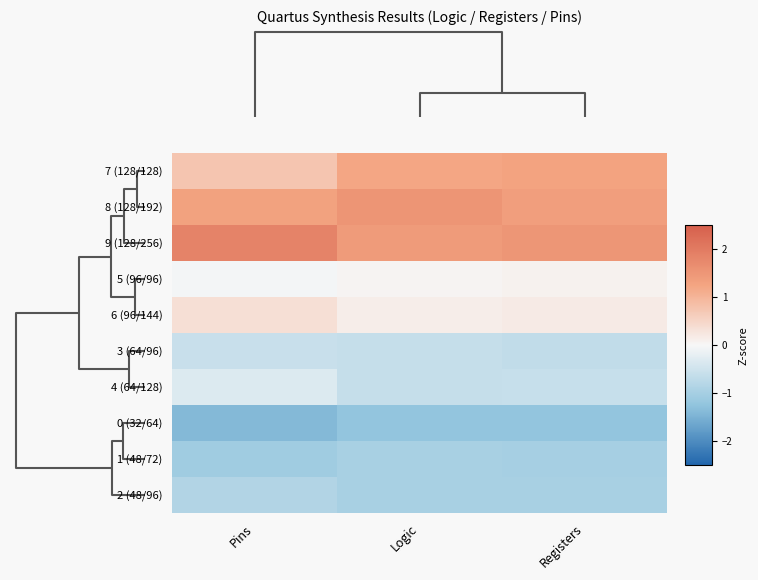

Which label corresponds to the largest value in the chart?

Pins